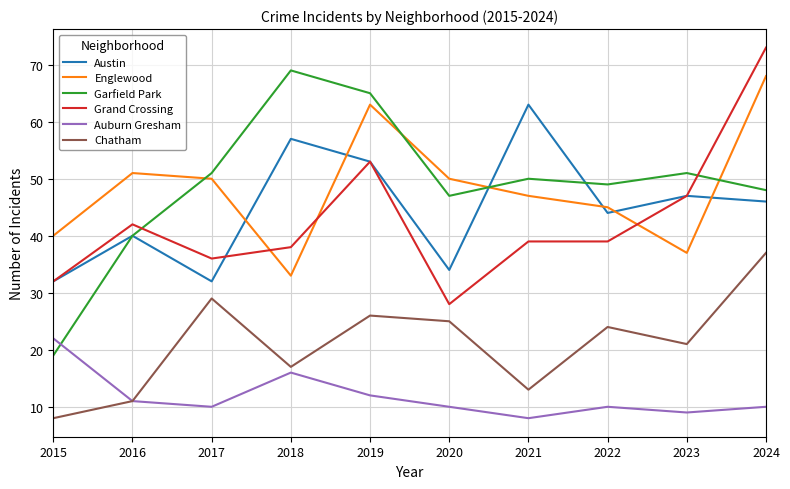

Which series changed the most between 2020 and 2023?

Grand Crossing